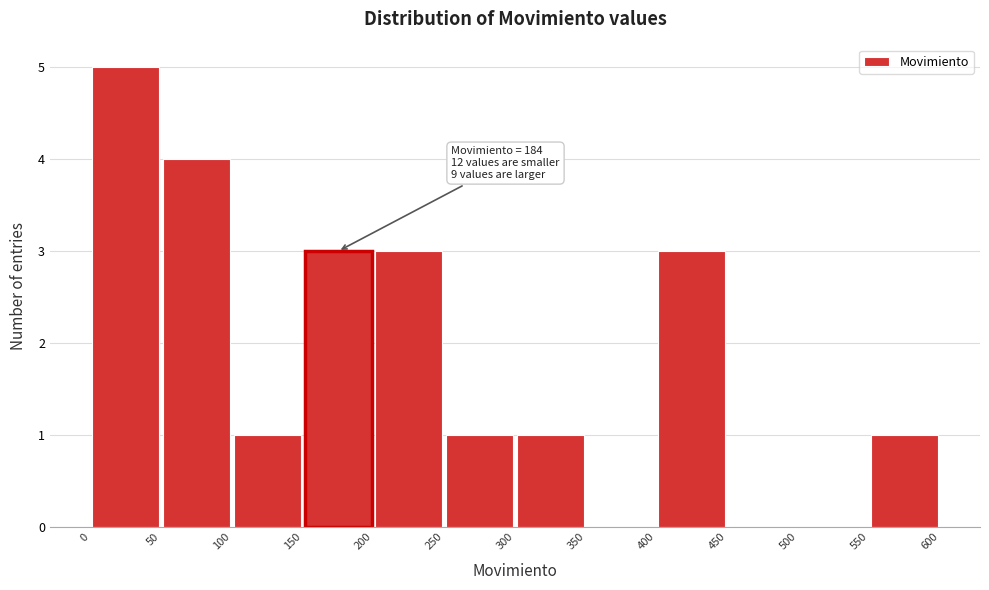

Over which range of the x-axis is the bar tallest?

0 to 50